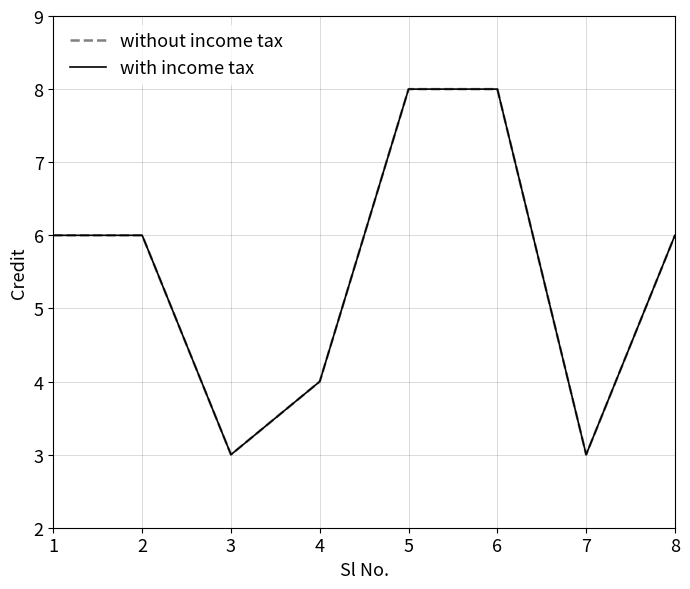

Between 7 and 5, which is larger?

5